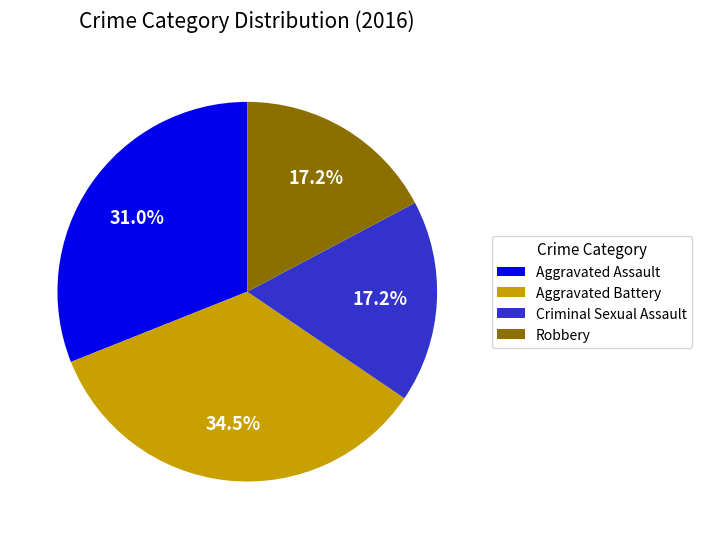

Between Aggravated Assault and Criminal Sexual Assault, which is larger?

Aggravated Assault